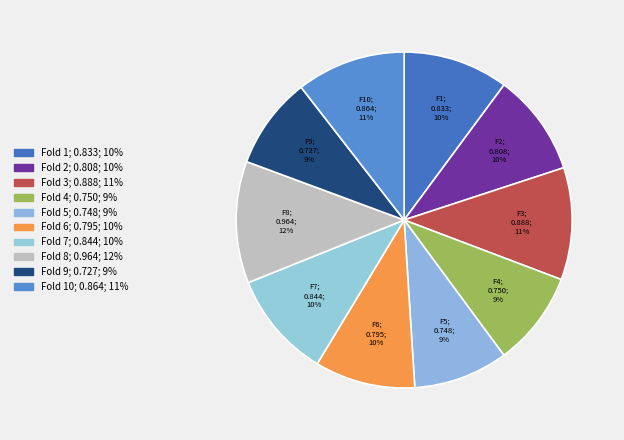

Which slice is the largest?

Fold 8